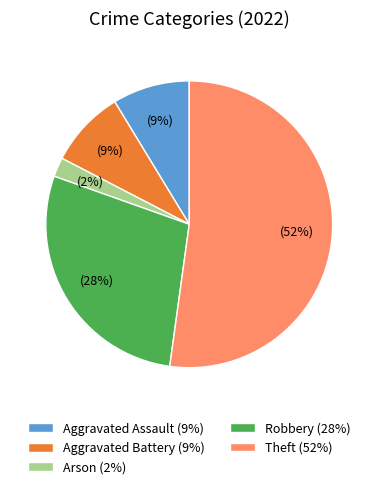

Count the number of slices in the pie.

5